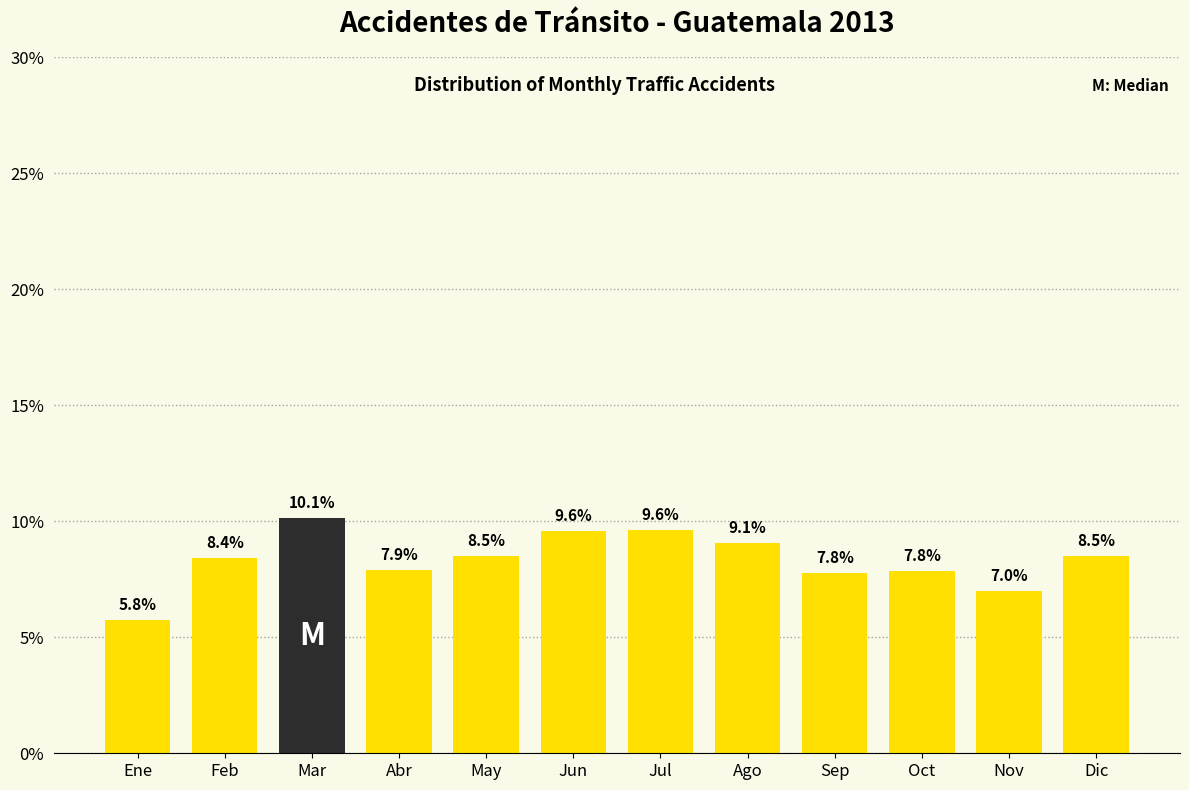

Reading right to left, what are all the values shown in this chart?

8.5	7.0	7.8	7.8	9.1	9.6	9.6	8.5	7.9	10.1	8.4	5.8